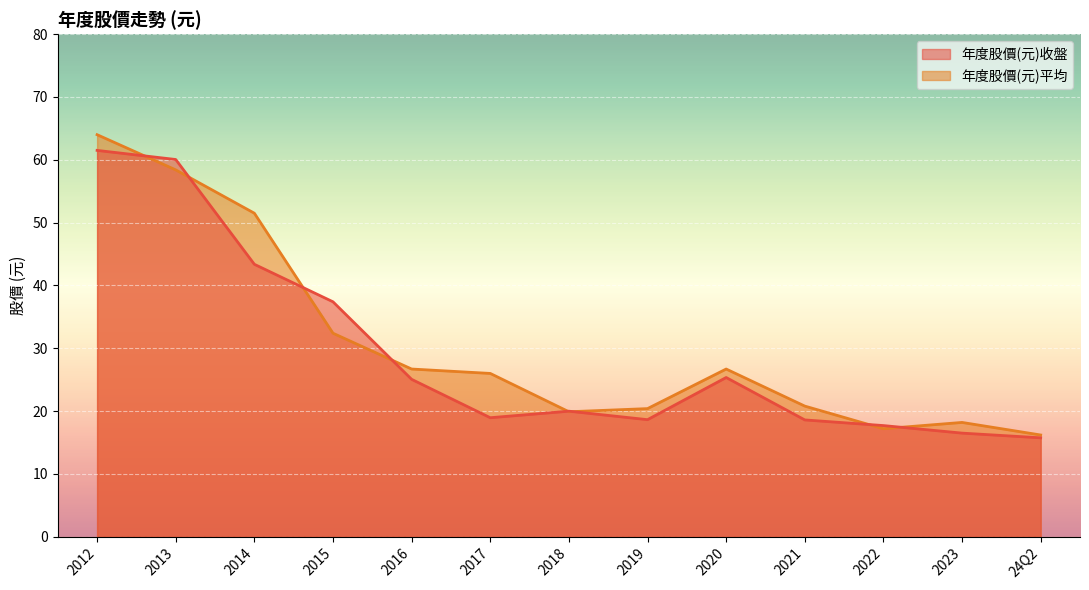

True or false: 年度股價(元)平均 and 年度股價(元)收盤 cross at least once.

True